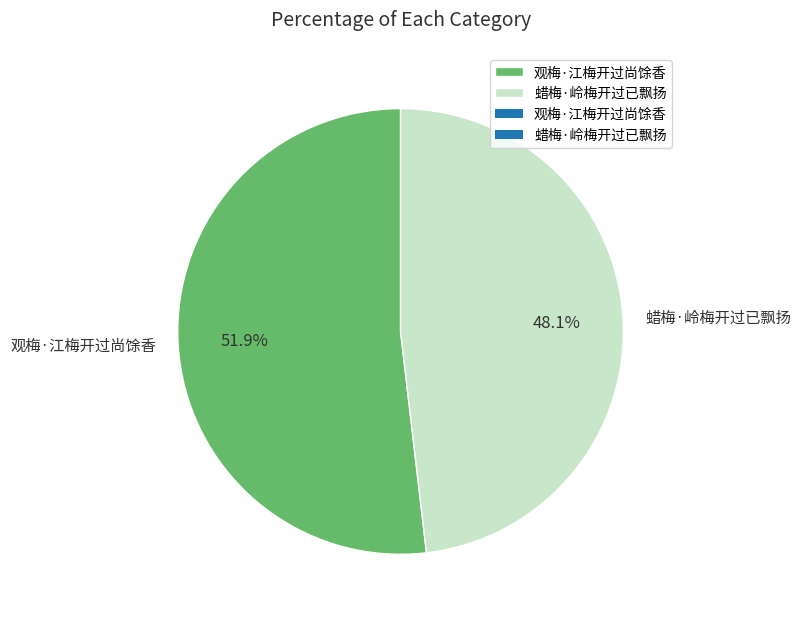

Between 观梅·江梅开过尚馀香 and 蜡梅·岭梅开过已飘扬, which is larger?

观梅·江梅开过尚馀香